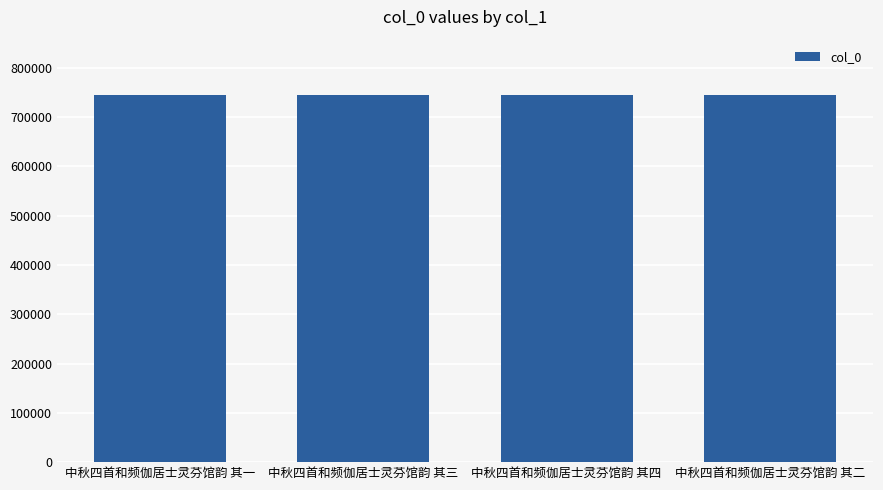

What is the minimum value shown in the chart?

744906